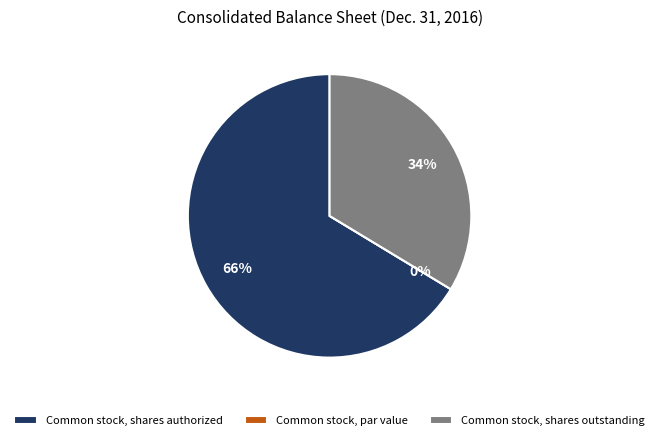

Between Common stock, par value and Common stock, shares authorized, which is larger?

Common stock, shares authorized